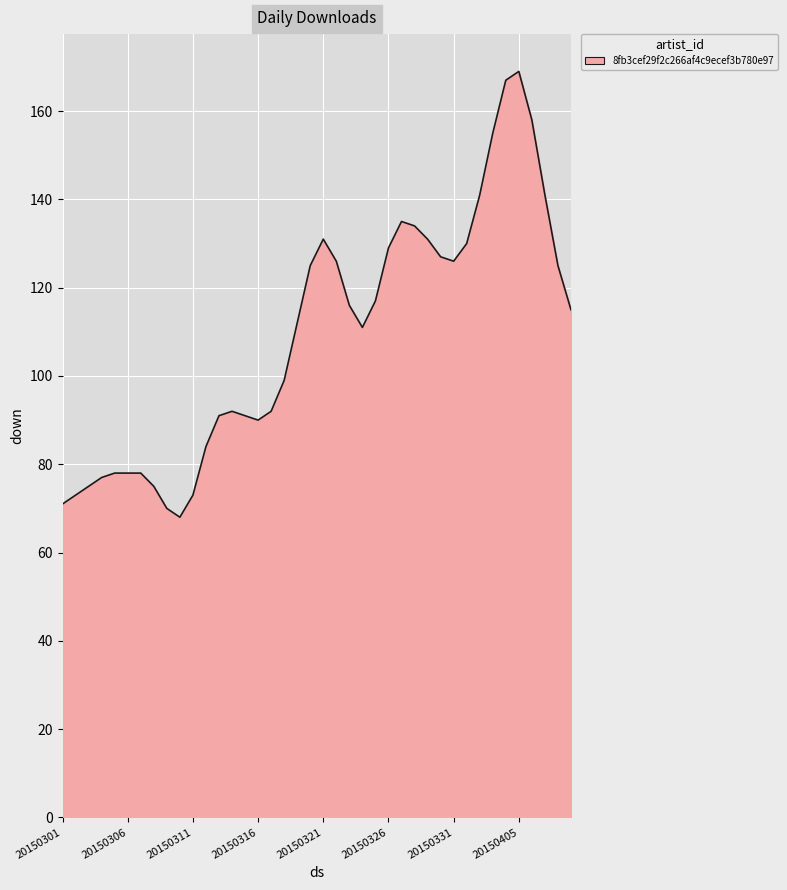

What is the difference between the maximum and minimum values?

101